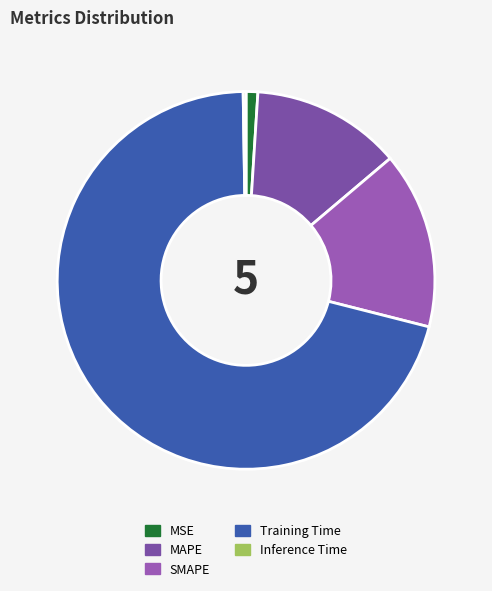

Count the number of slices in the pie.

5